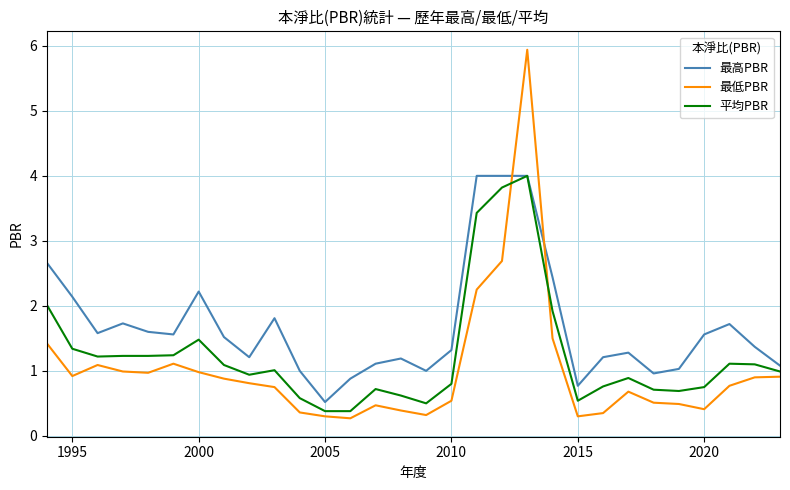

How many times do 最高PBR and 最低PBR cross each other?

2